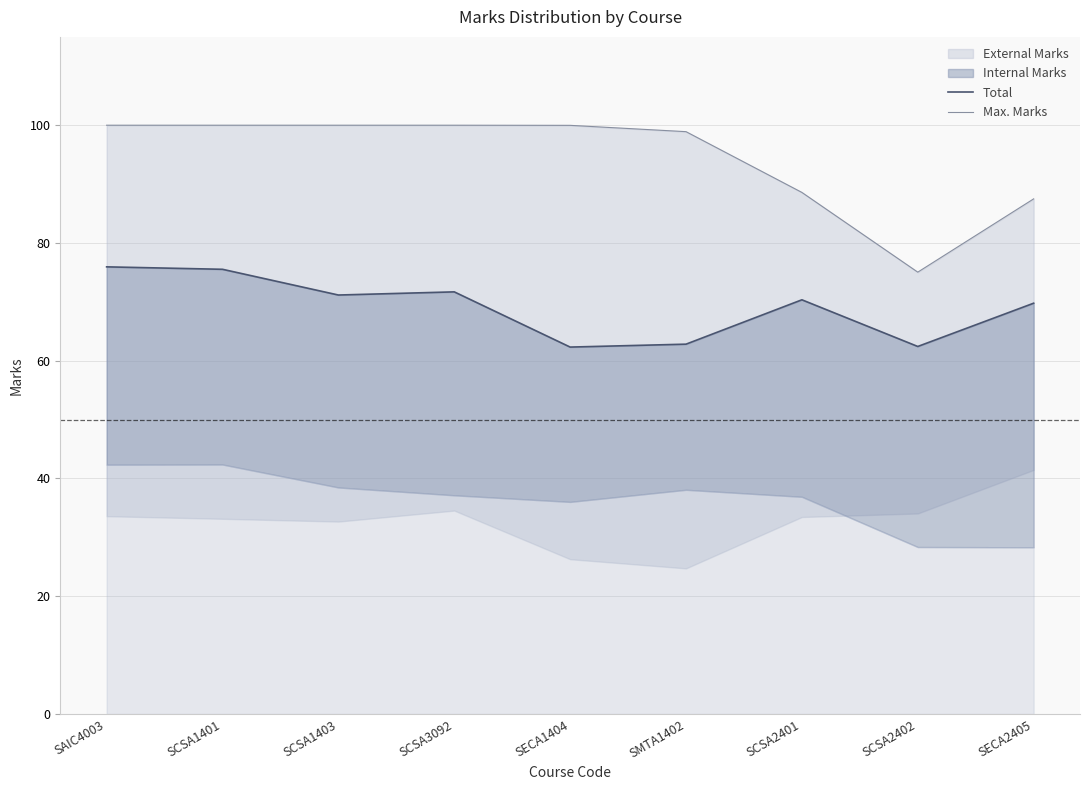

Is it true that Total equals 71.7 at SCSA3092?

True